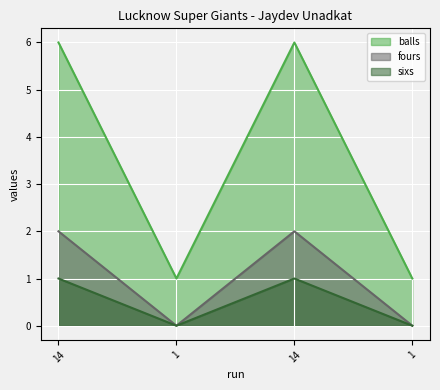

The fours series shows 1 at 1. True or false?

False